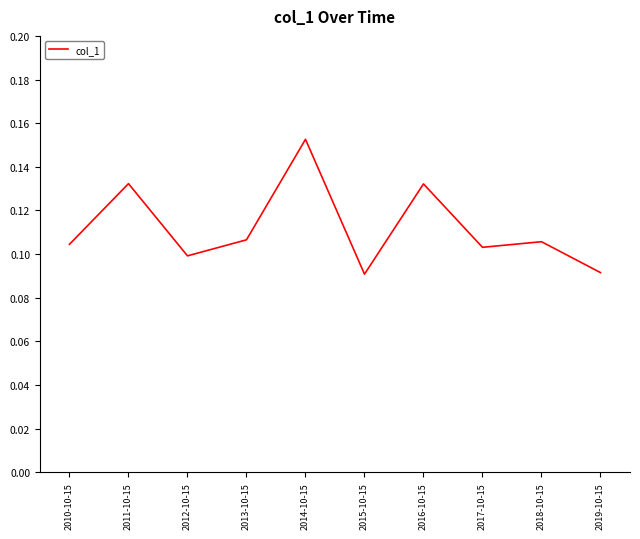

What position from the right is 2016-10-15?

4